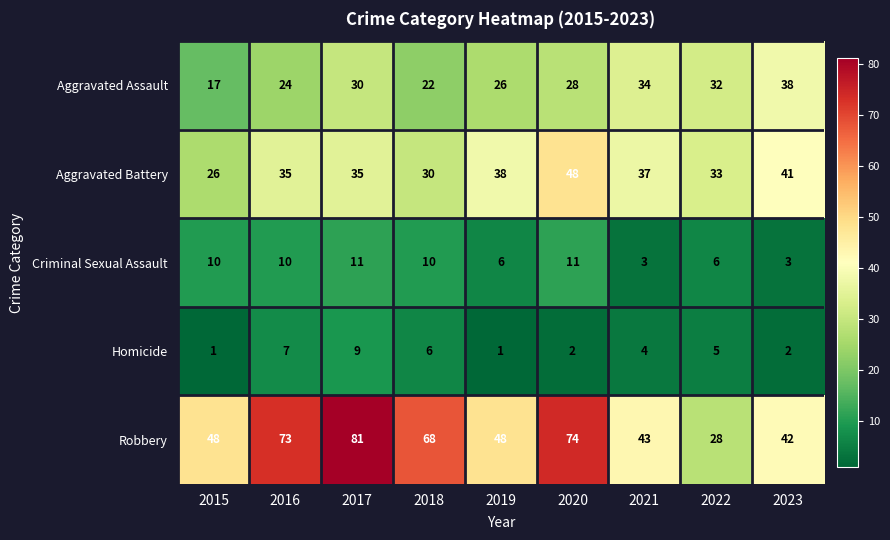

What is the maximum value for Aggravated Battery?

48